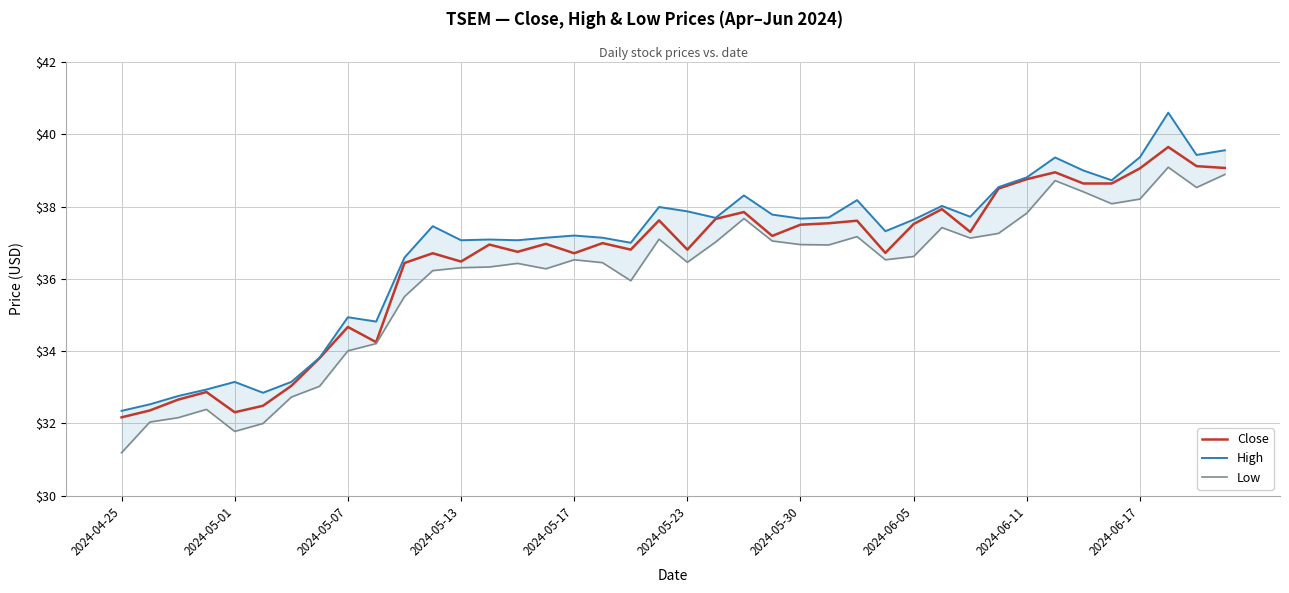

Which series has the largest total across all categories?

High